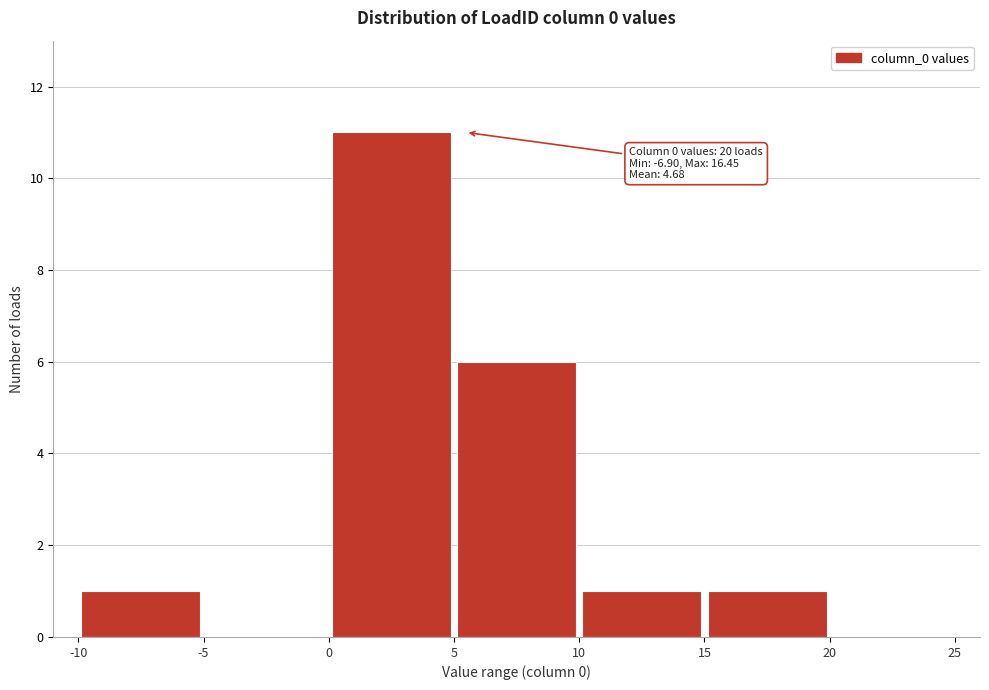

Which range on the x-axis has the tallest bar?

0 to 5